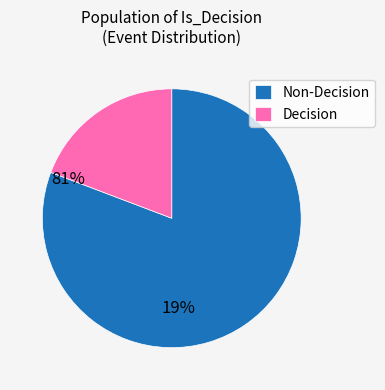

How many segments does this pie chart have?

2